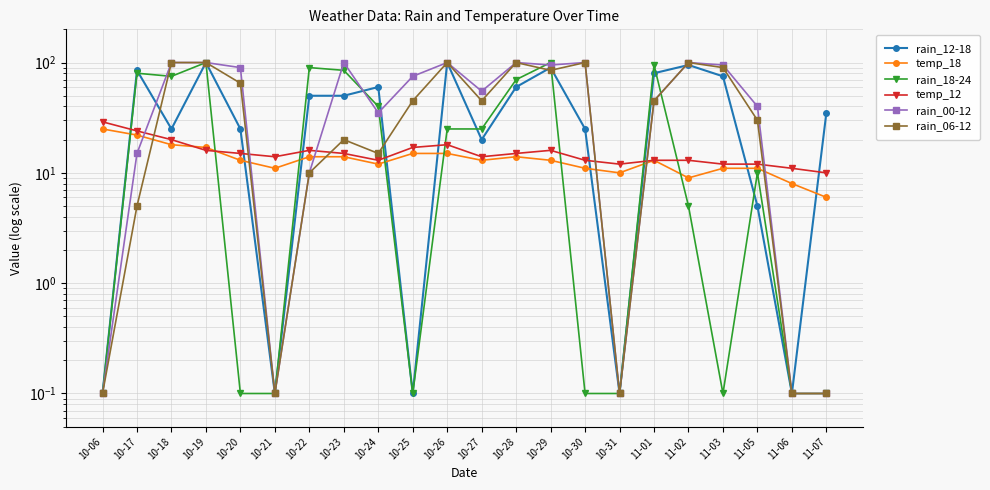

Which series changed the most between 11-03 and 11-06?

rain_00-12